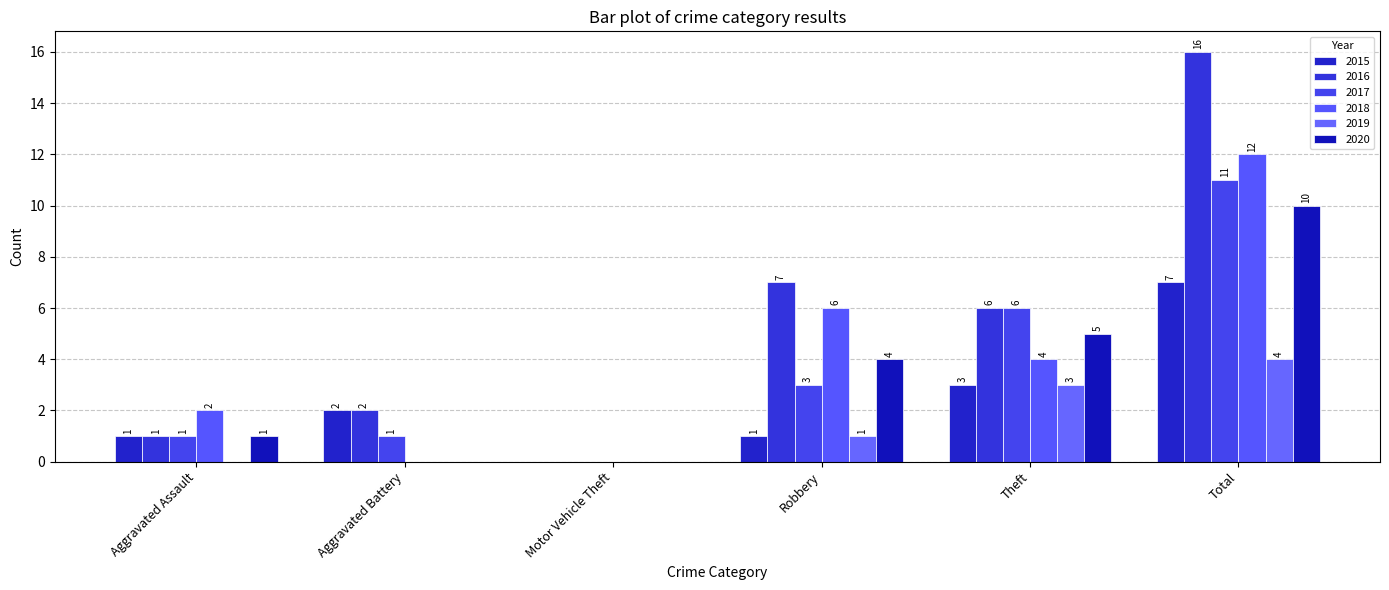

Reading left to right, list all the values displayed in this chart.

2015: Aggravated Assault=1	Aggravated Battery=2	Motor Vehicle Theft=0	Robbery=1	Theft=3	Total=7
2016: Aggravated Assault=1	Aggravated Battery=2	Motor Vehicle Theft=0	Robbery=7	Theft=6	Total=16
2017: Aggravated Assault=1	Aggravated Battery=1	Motor Vehicle Theft=0	Robbery=3	Theft=6	Total=11
2018: Aggravated Assault=2	Aggravated Battery=0	Motor Vehicle Theft=0	Robbery=6	Theft=4	Total=12
2019: Aggravated Assault=0	Aggravated Battery=0	Motor Vehicle Theft=0	Robbery=1	Theft=3	Total=4
2020: Aggravated Assault=1	Aggravated Battery=0	Motor Vehicle Theft=0	Robbery=4	Theft=5	Total=10